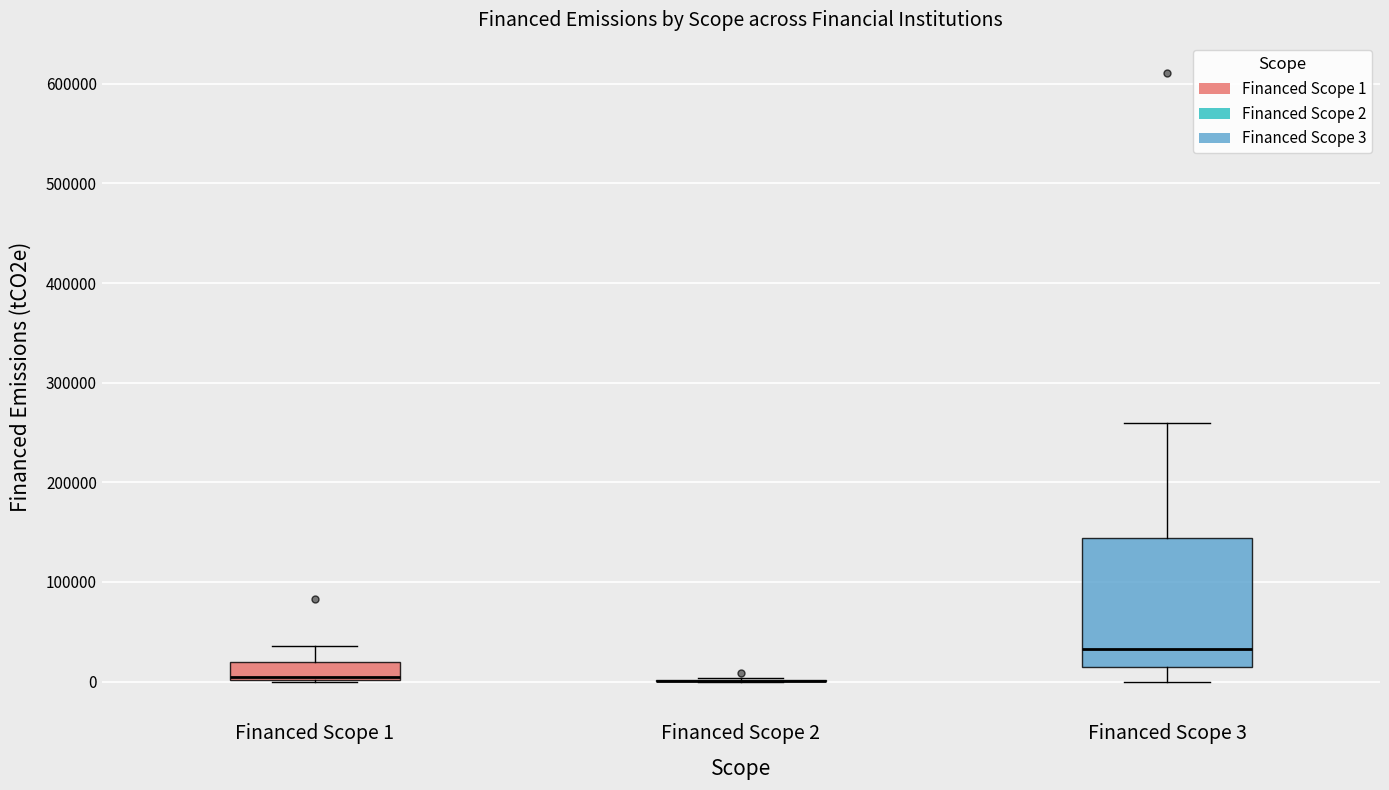

Reading left to right, read every box against the y-axis: the position of its median line, the range the box covers, and the ends of its whiskers. The values are not printed on the chart, so give them approximately, as read against the axis.

Financed Scope 1: median 0 (drawn on the box's lower edge), box 0 to 20000, whiskers 0 to 40000
Financed Scope 2: box collapsed to a line at 0, whiskers 0 to 0
Financed Scope 3: median 30000, box 10000 to 140000, whiskers 0 to 260000